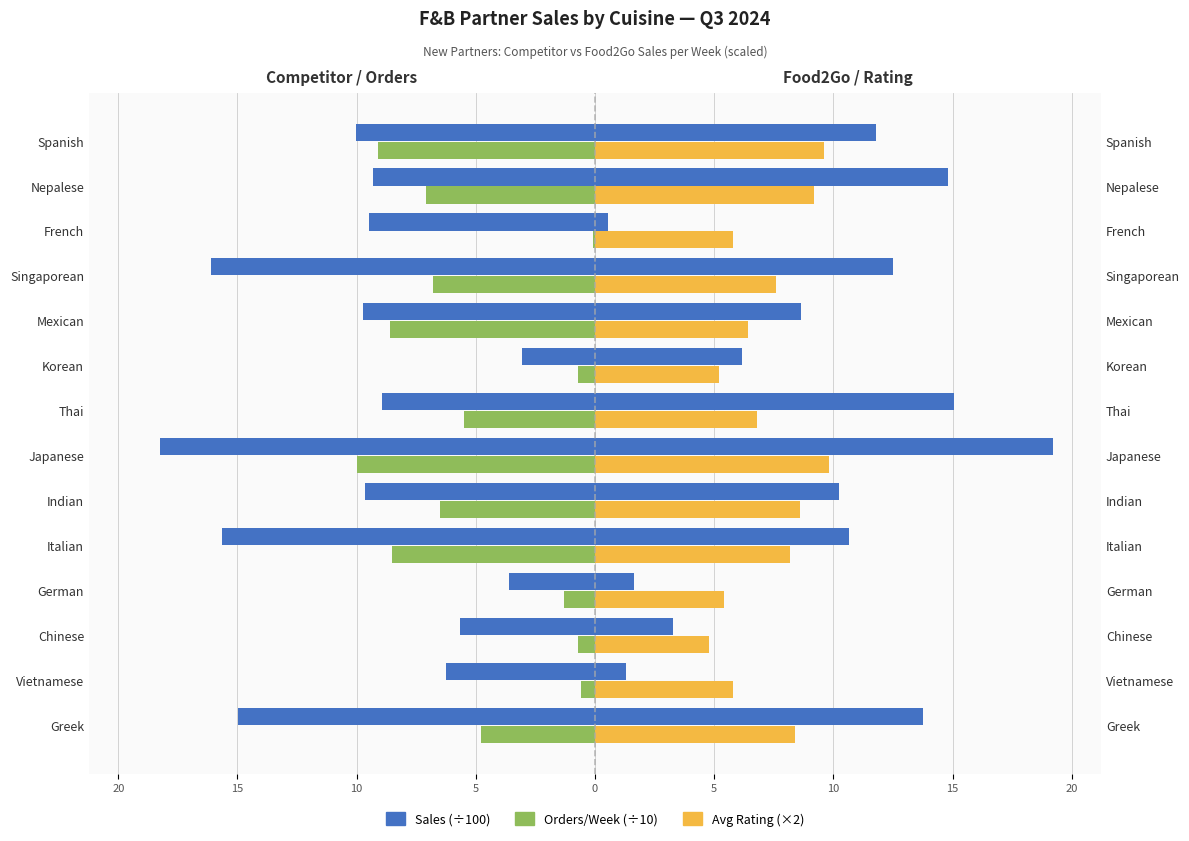

Which series has the widest spread of values?

Food2Go Sales /100